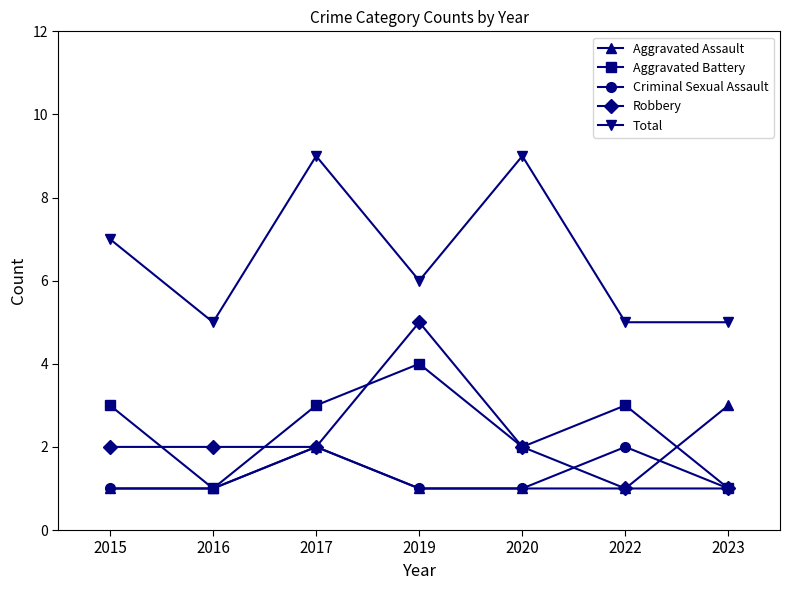

What is the total value across all series at 2015?

14